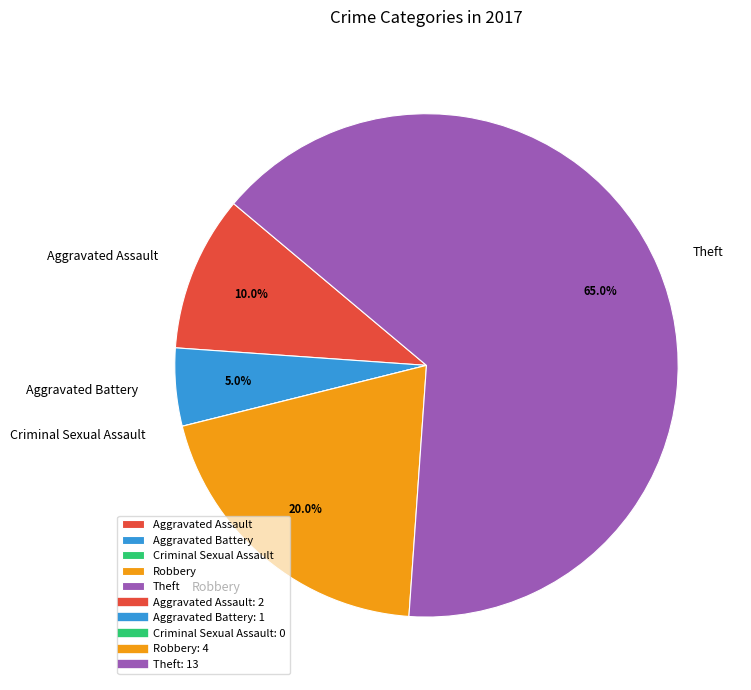

What portion of the pie excludes Theft?

35.0%